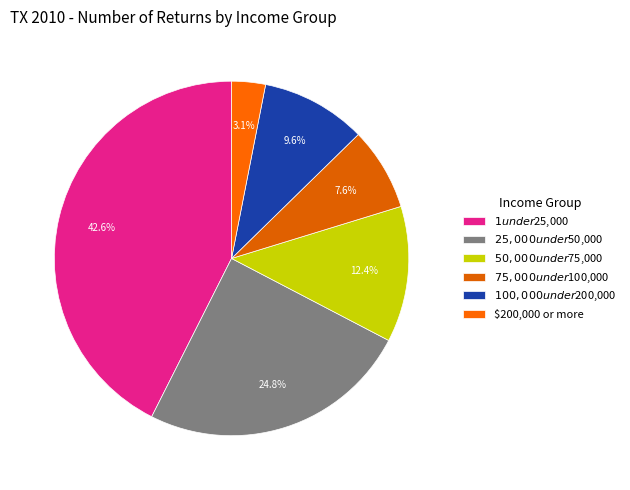

Is there any slice that represents more than half of the pie?

No